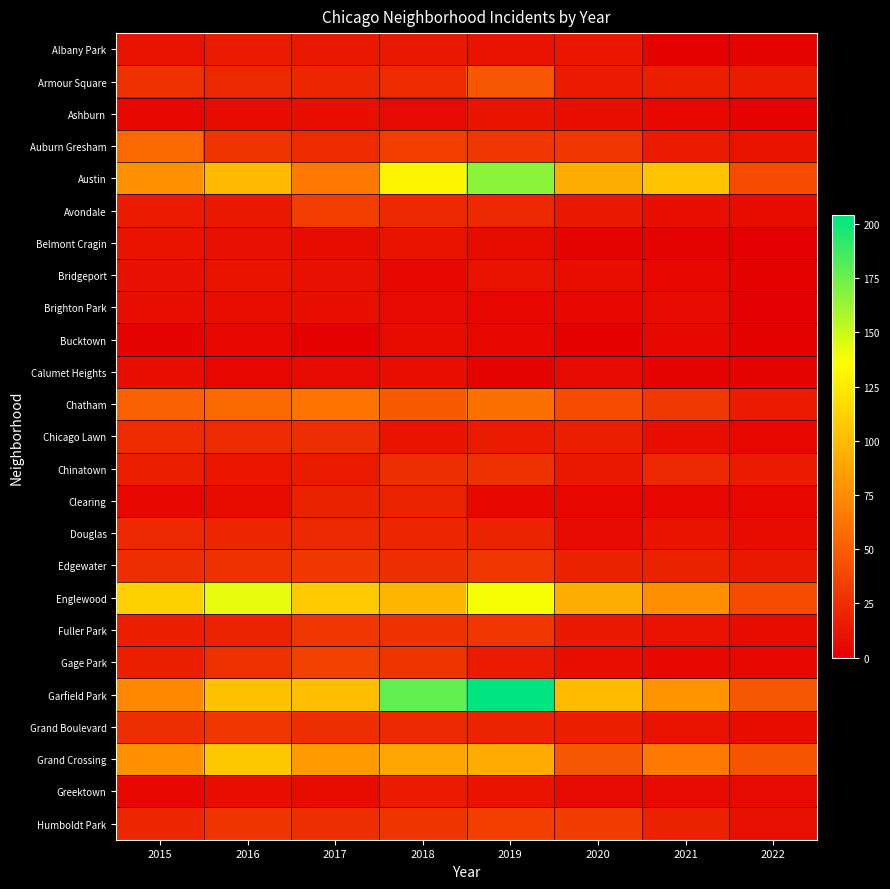

How many data points does each series have?

8